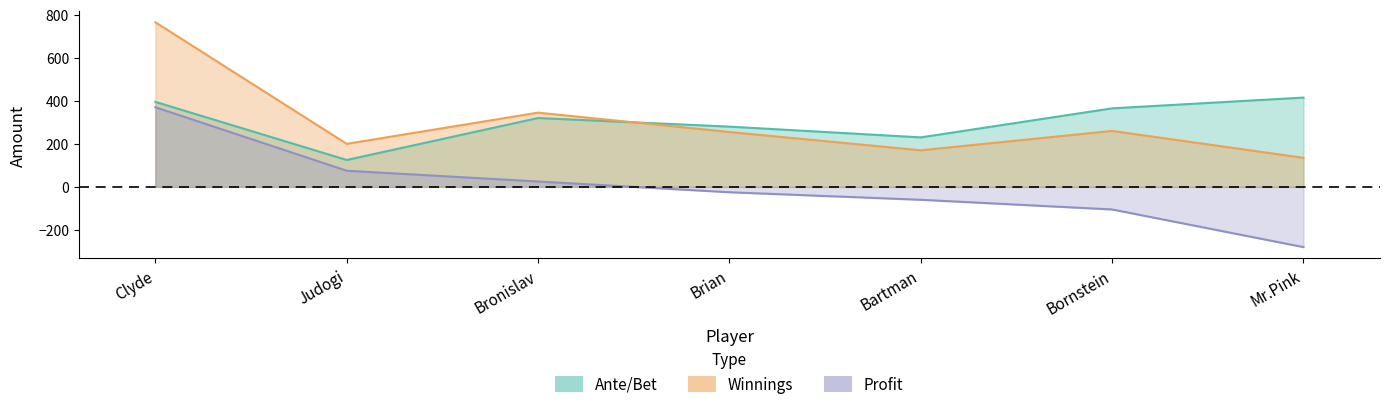

Where does the Profit series first go above -25?

Clyde